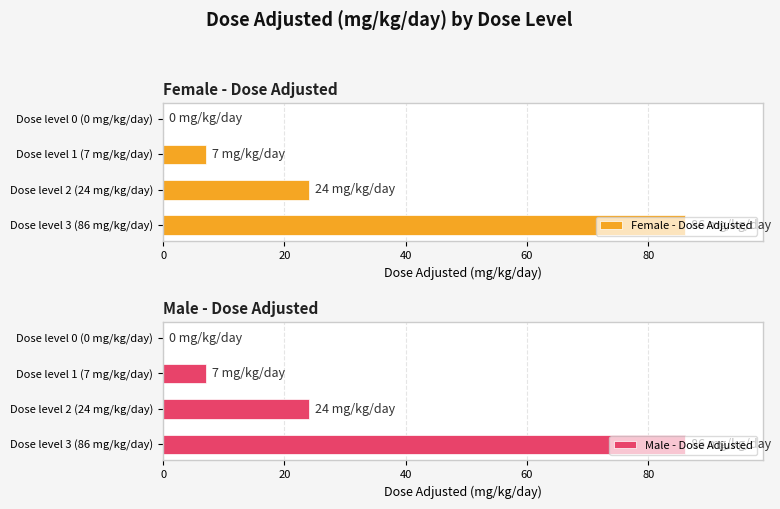

How many series are shown in this chart?

2